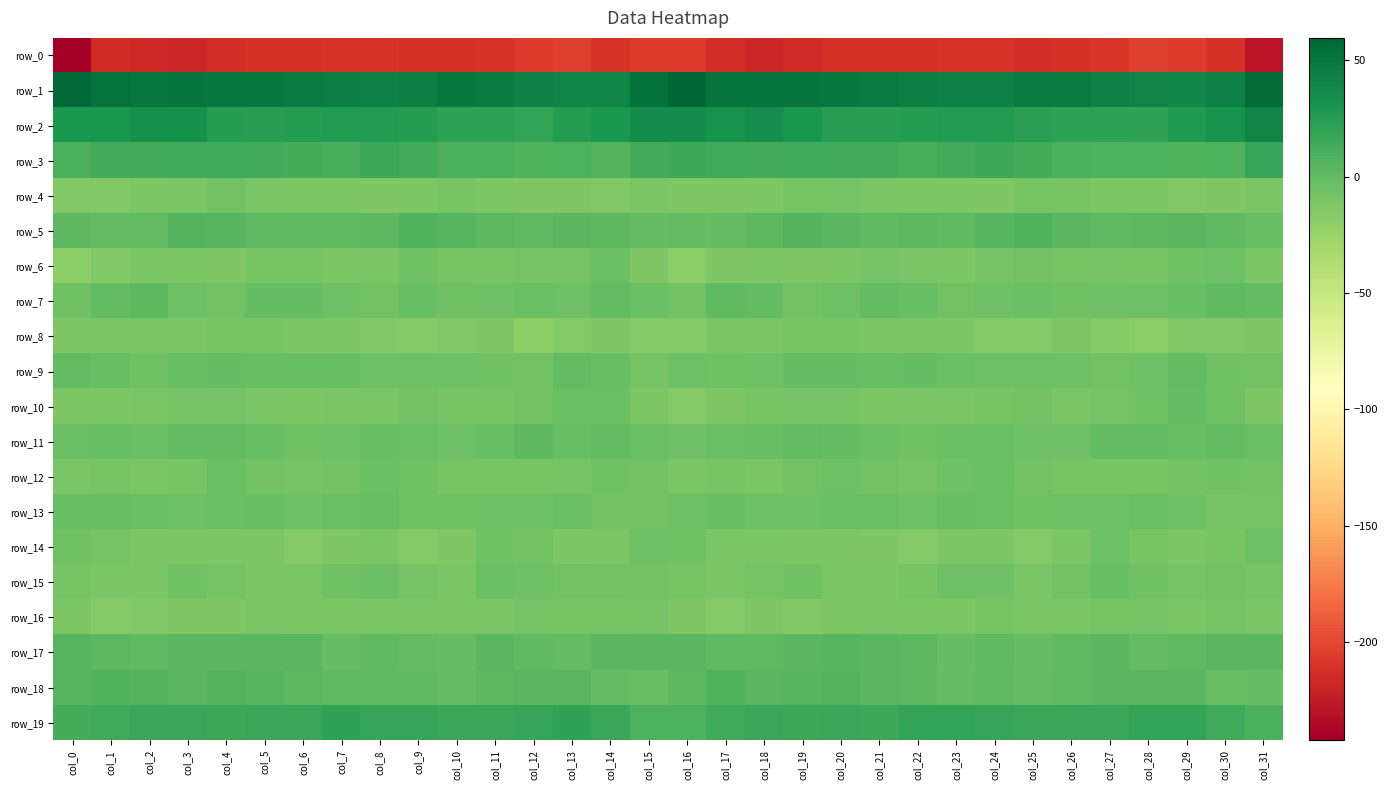

At which category is the sum across all series the highest?

col_19